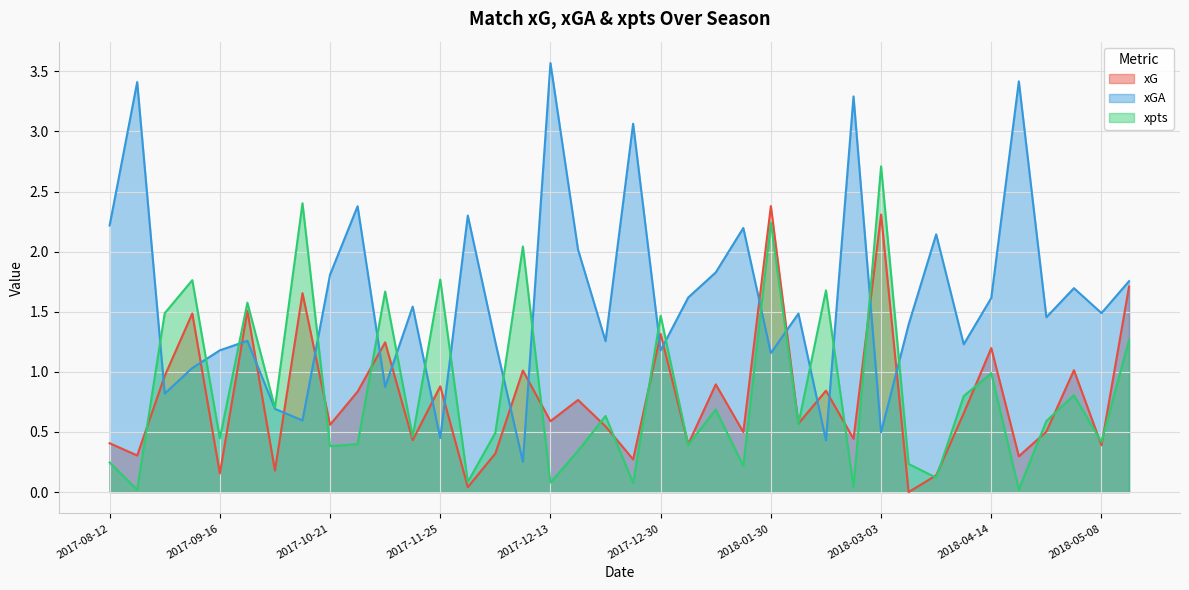

True or false: xGA has a value of 1.4 at 2018-03-10.

True